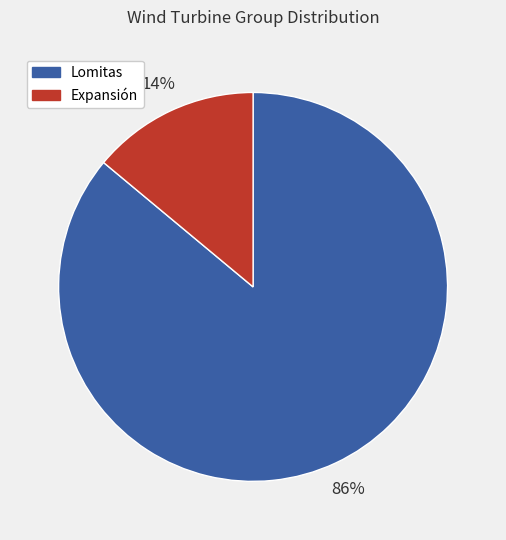

Does Expansión represent more than half of the total?

No